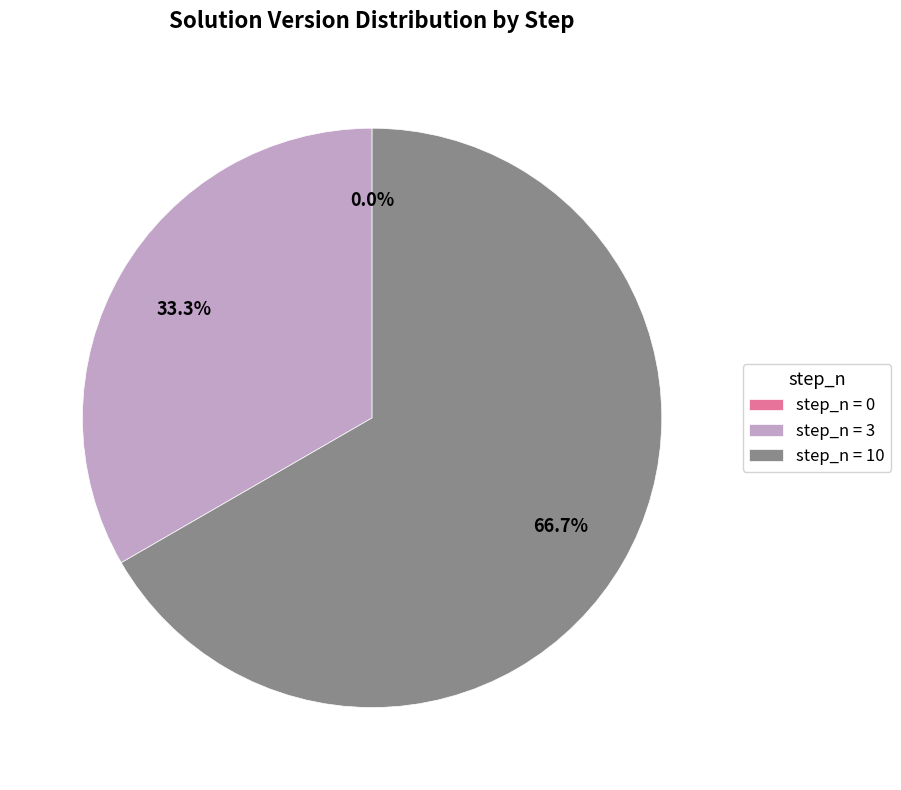

How many segments does this pie chart have?

3